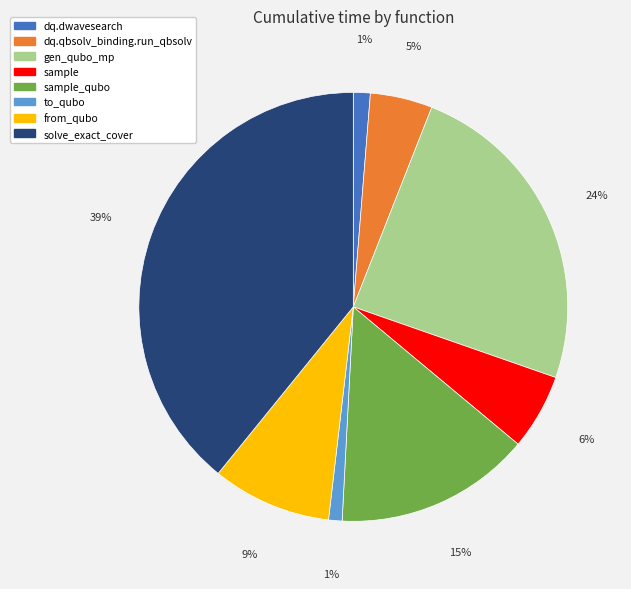

To the nearest percent, what is the difference between the largest and smallest slice percentages?

38%